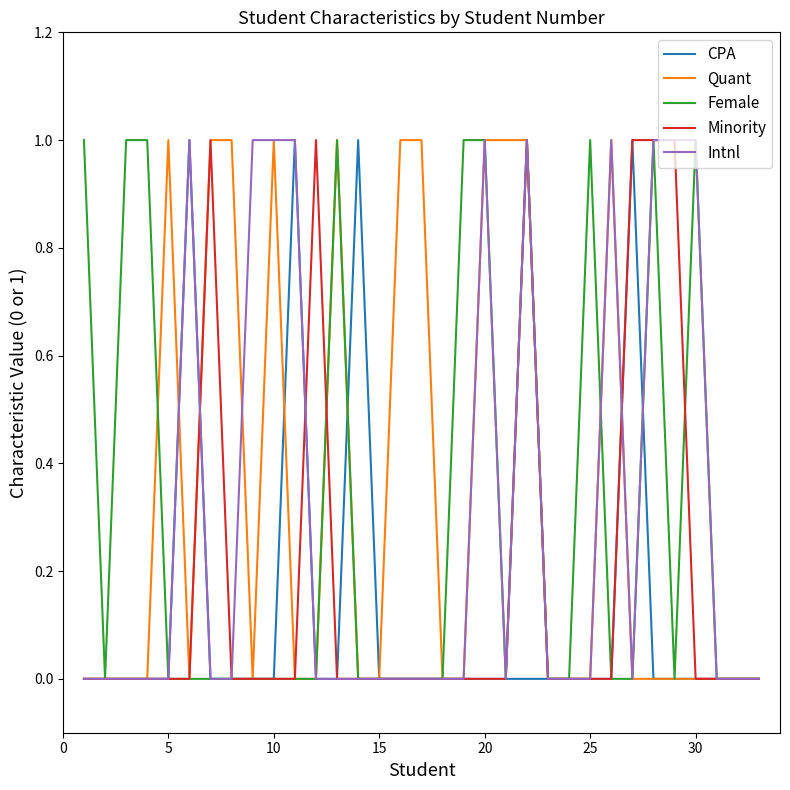

What are all the series names shown in the legend?

CPA, Quant, Female, Minority, Intnl